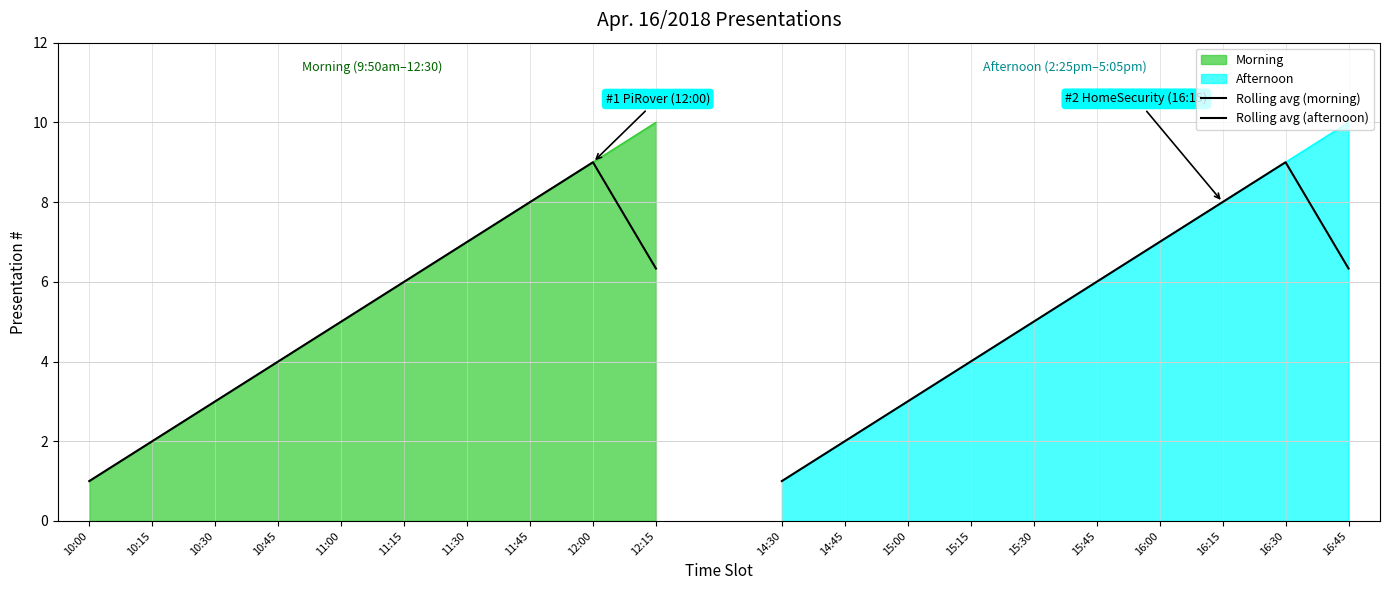

How many values in the Rolling avg (afternoon) series exceed 6?

4